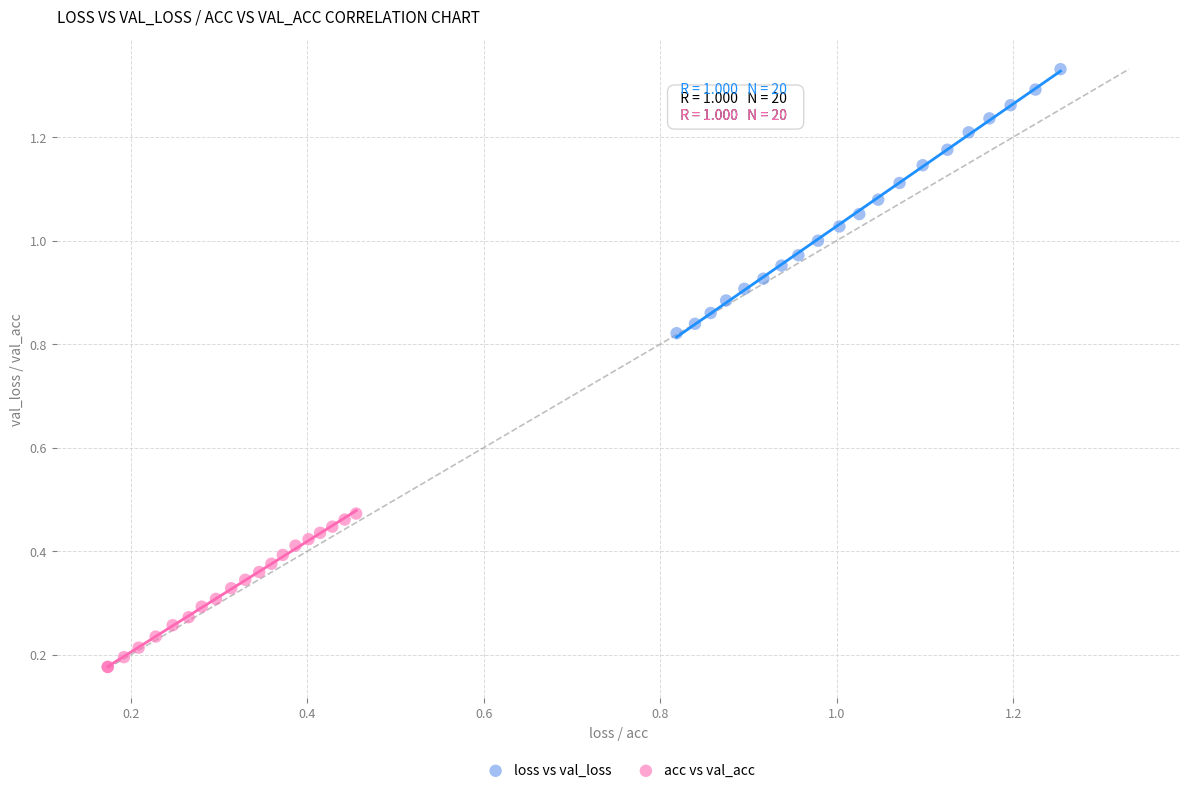

Which series contains the lowest Y value?

acc vs val_acc